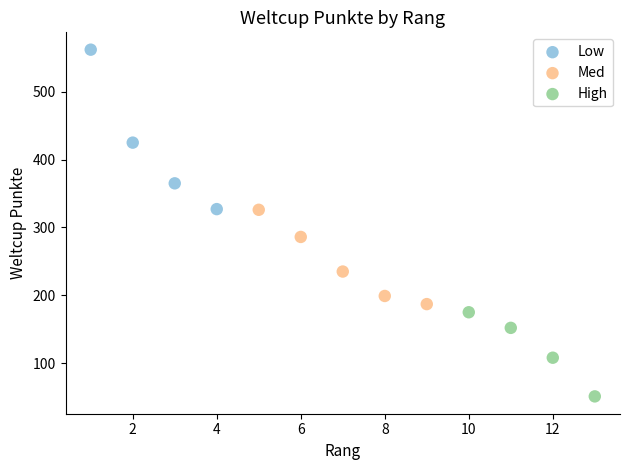

Which series reaches the minimum Y coordinate?

High